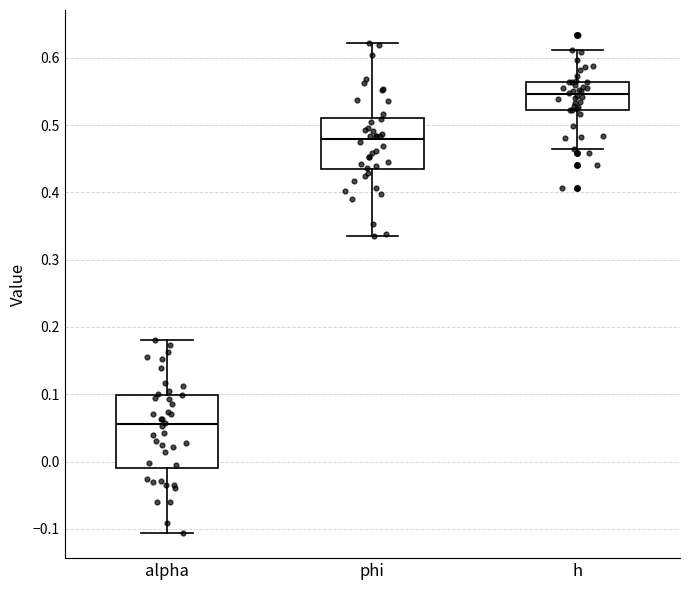

Reading left to right, read every box against the y-axis: the position of its median line, the range the box covers, and the ends of its whiskers. The values are not printed on the chart, so give them approximately, as read against the axis.

alpha: median 0.06, box -0.01 to 0.10, whiskers -0.11 to 0.18
phi: median 0.48, box 0.43 to 0.51, whiskers 0.34 to 0.62
h: median 0.55, box 0.52 to 0.56, whiskers 0.46 to 0.61